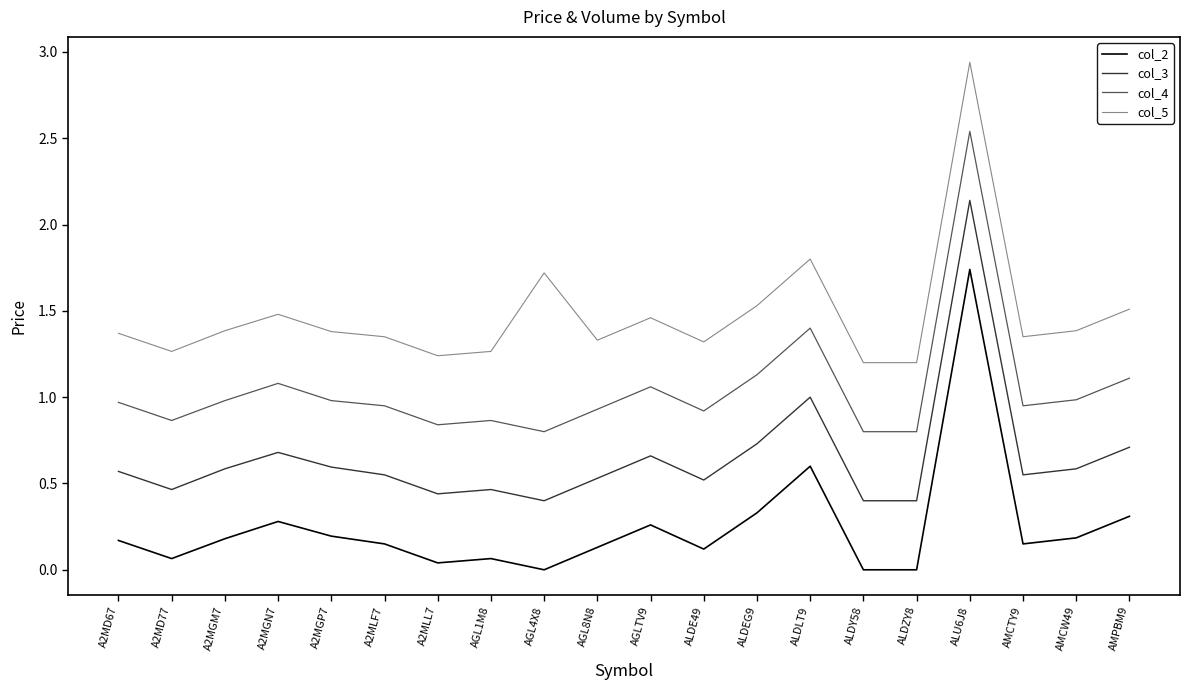

True or false: col_2 has more than 2 points higher than both neighbors.

True